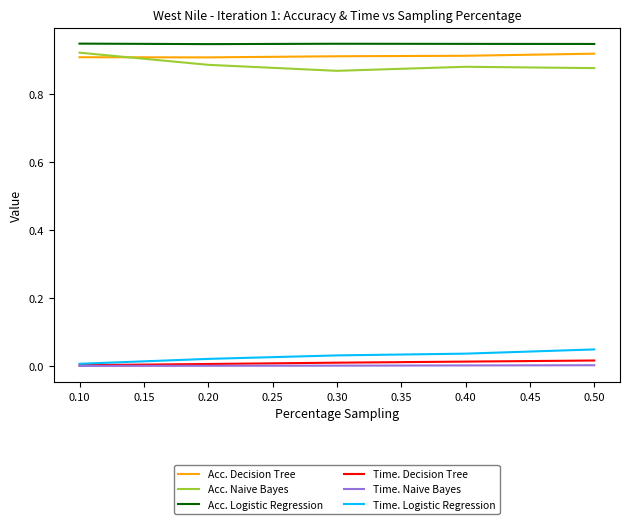

The Acc. Decision Tree series shows 0.9 at 0.20. True or false?

True